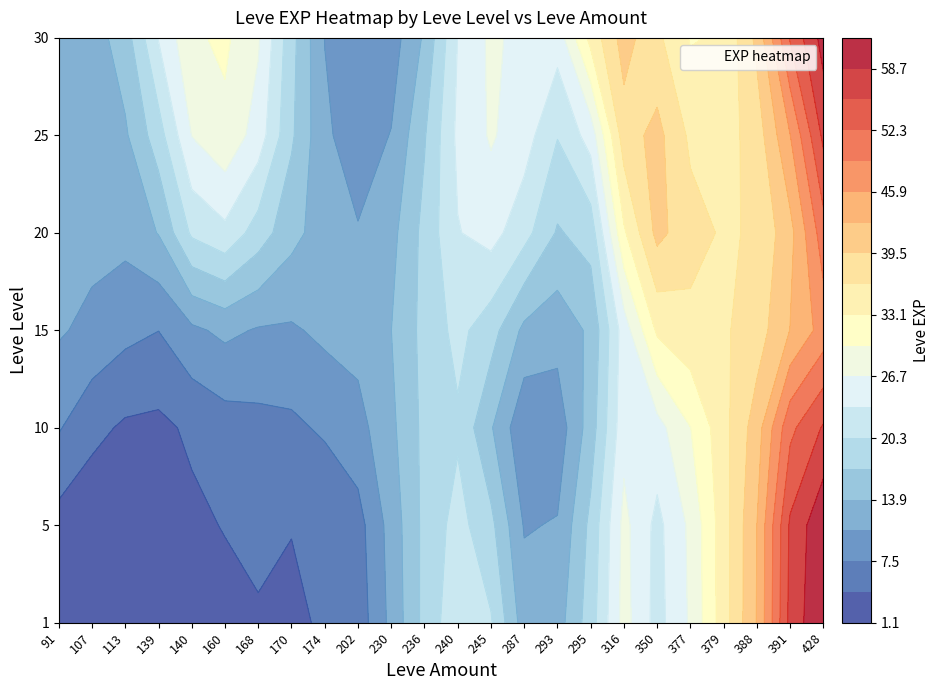

What is the difference between the maximum and minimum values in the 25 series?

47